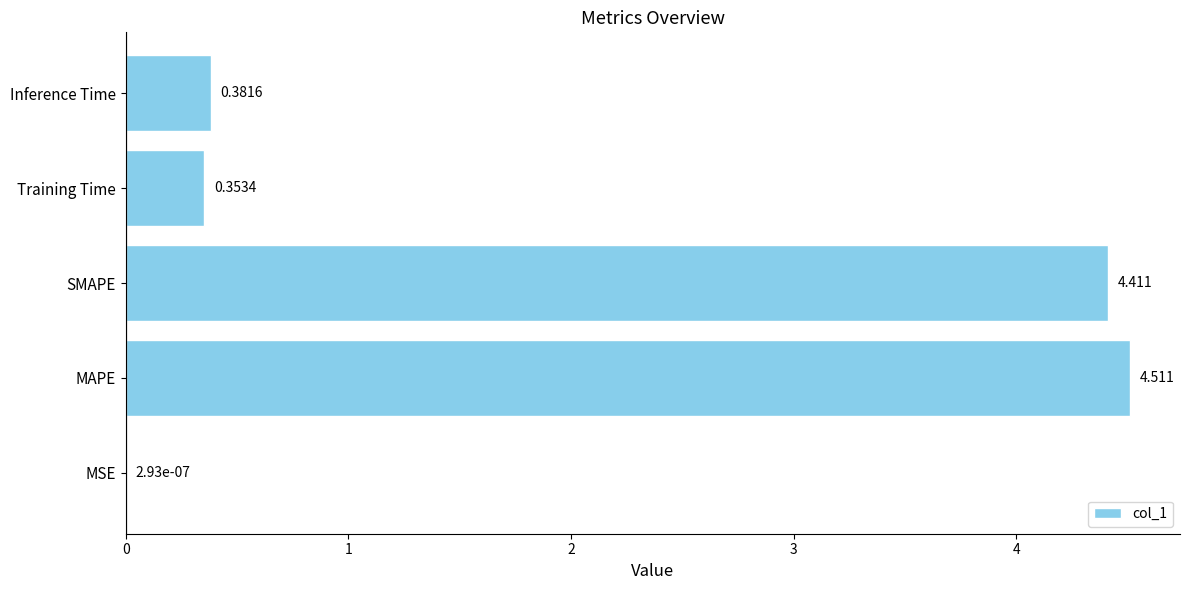

Between SMAPE and MSE, which is larger?

SMAPE